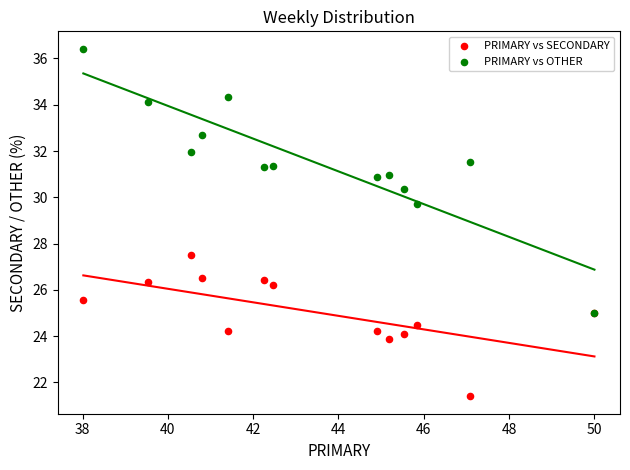

Across all series, what Y value is closest to 28?

27.5